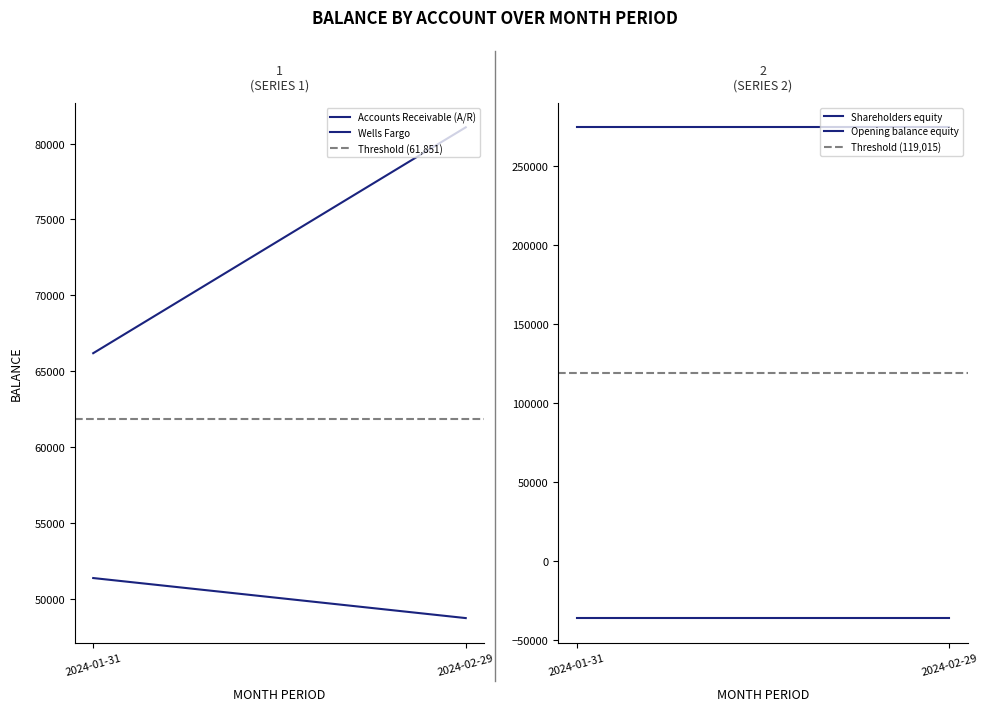

List the series in order of their peak value, highest first.

Shareholders equity, Threshold (119,015), Wells Fargo, Threshold (61,851), Accounts Receivable (A/R), Opening balance equity